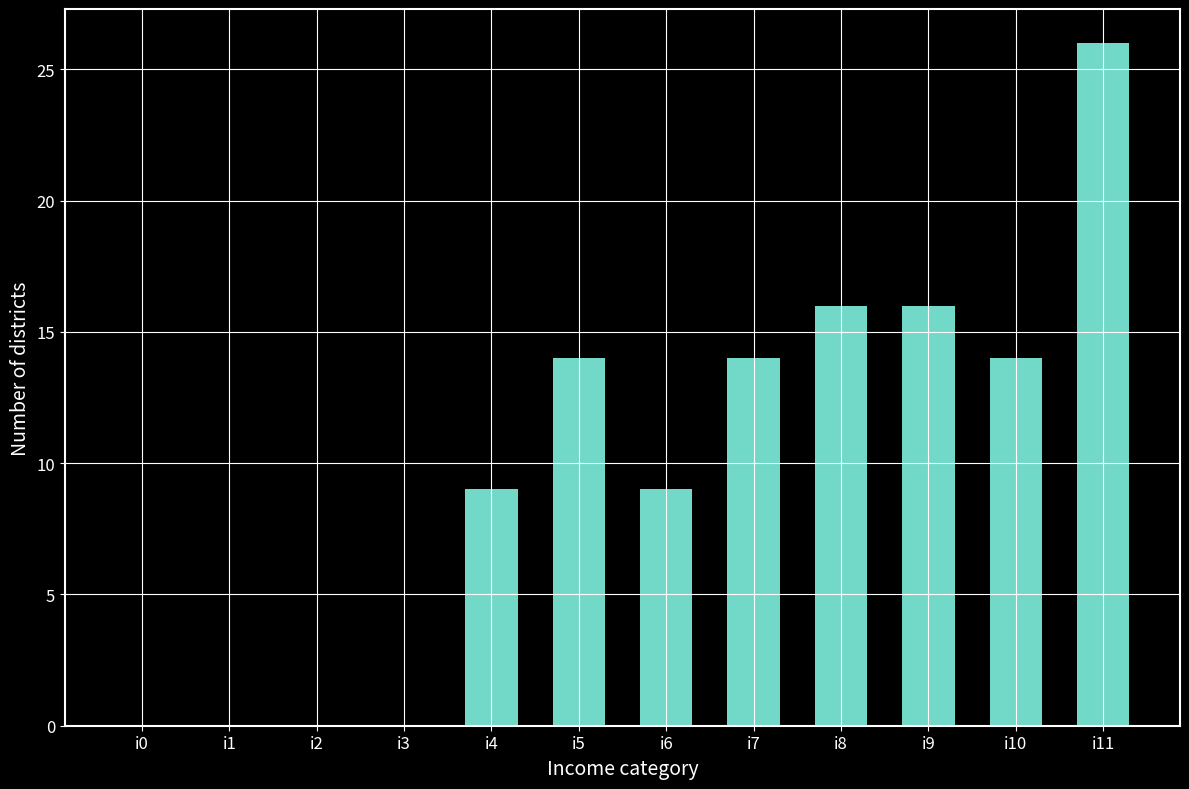

The value at i10 is 20. True or false?

False